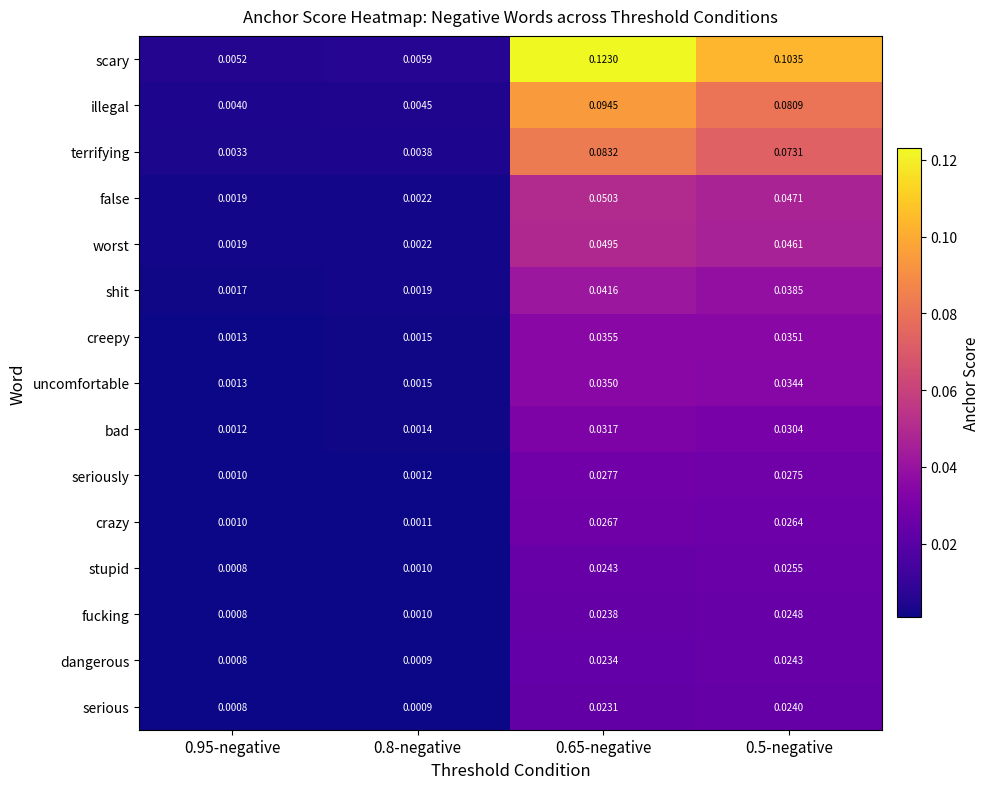

Which series changed the most between 0.95-negative and 0.65-negative?

scary